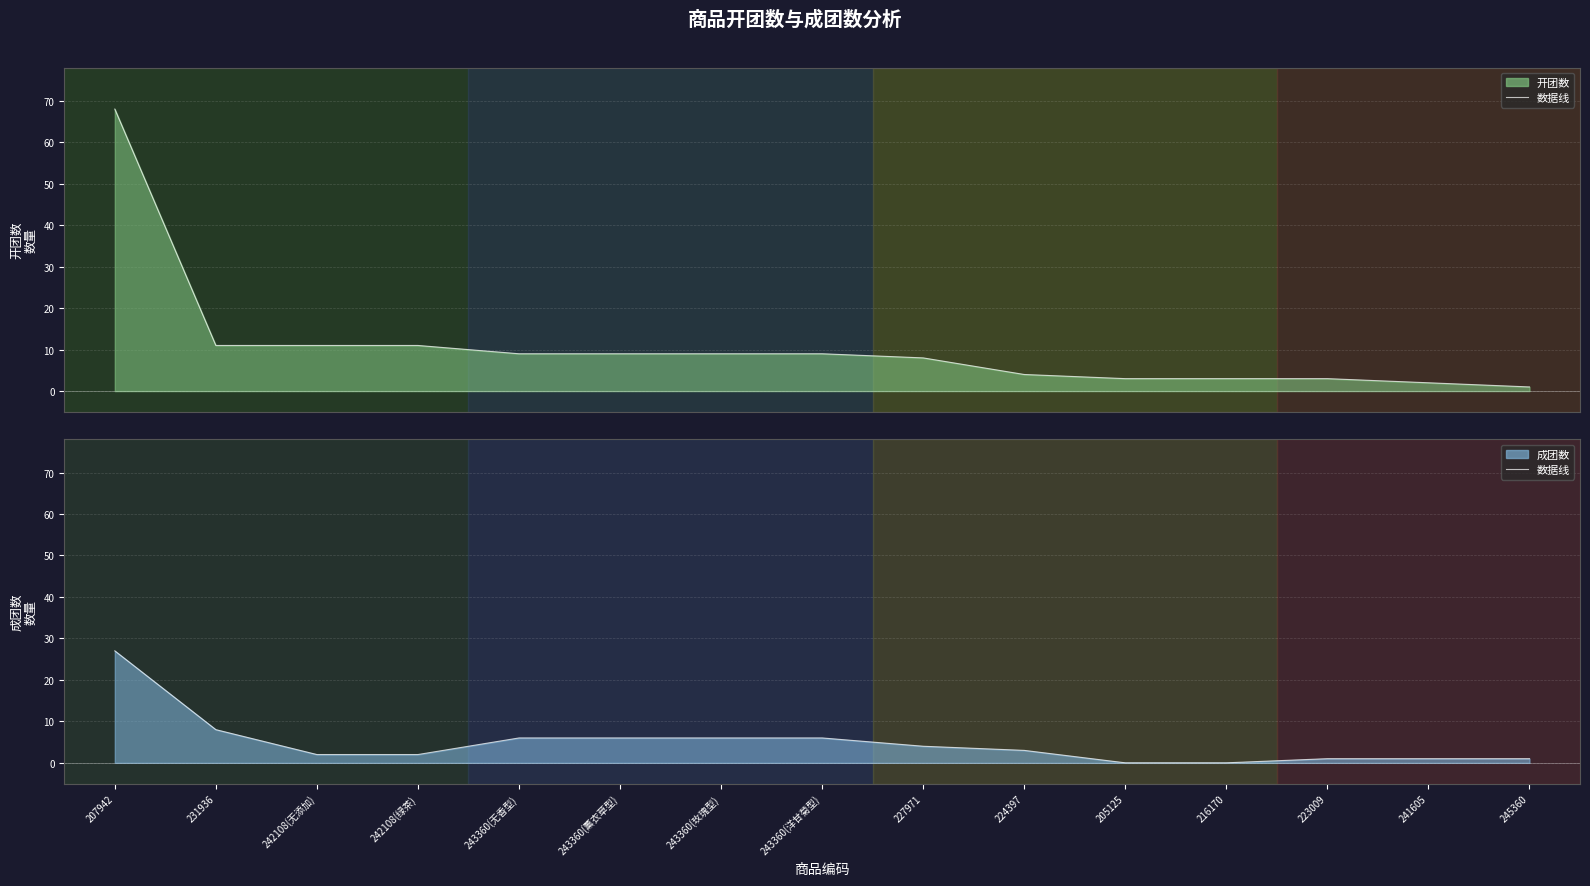

Read the 成团数 value at 243360(洋甘菊型), to the nearest 5.

5